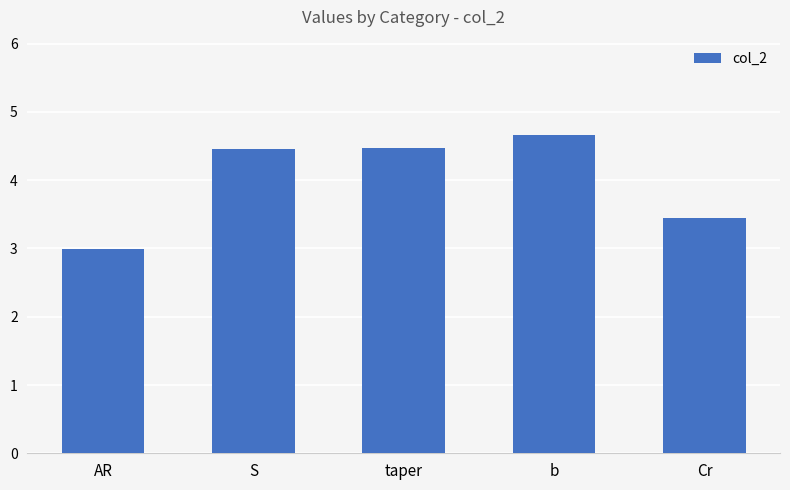

The value at taper is 7.9. True or false?

False